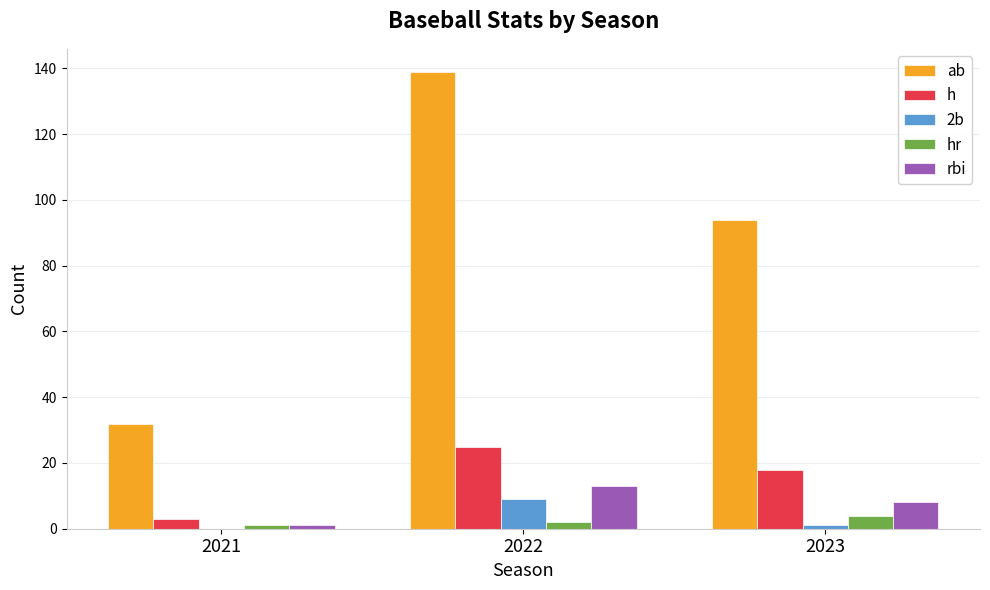

Is it true that h equals 37 at 2022?

False